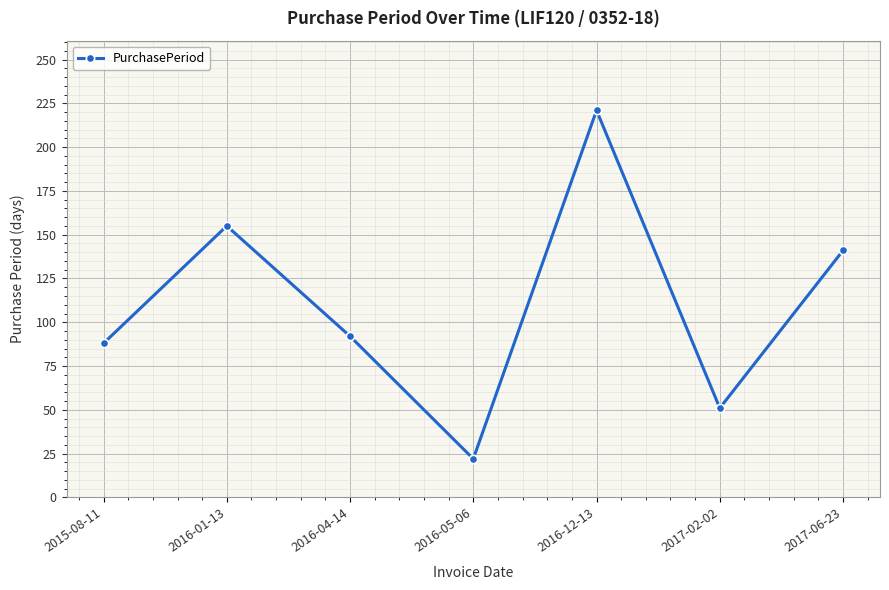

What is the difference between the values at 2016-01-13 and 2016-12-13?

66